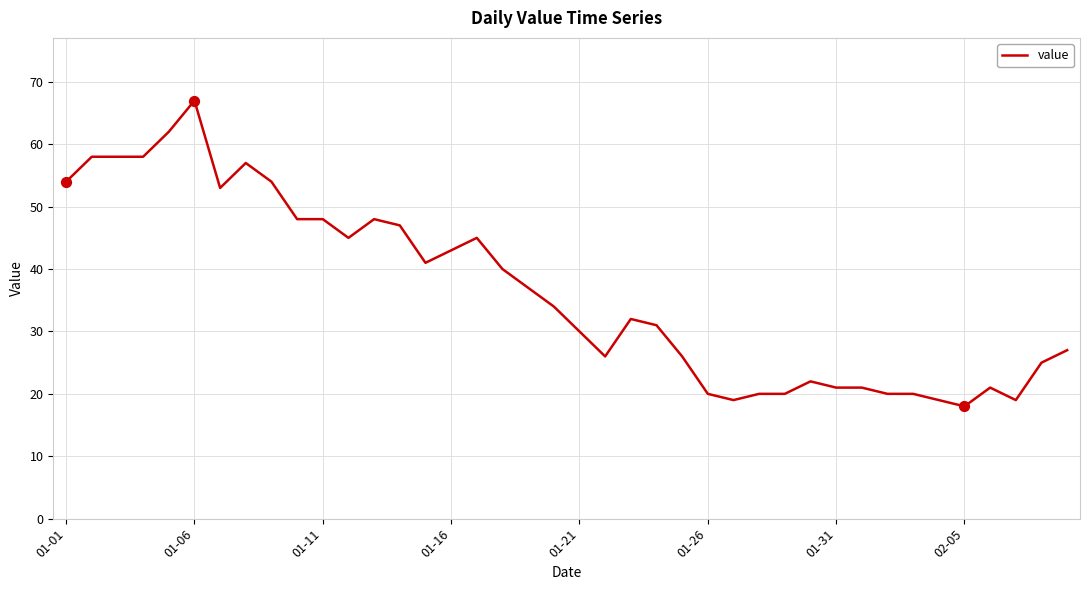

What is the minimum value shown in the chart?

18